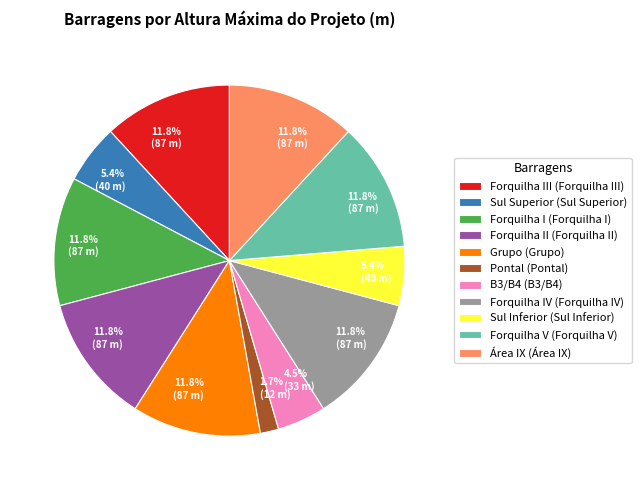

What percentage is NOT represented by Forquilha IV (Forquilha IV)?

88.2%